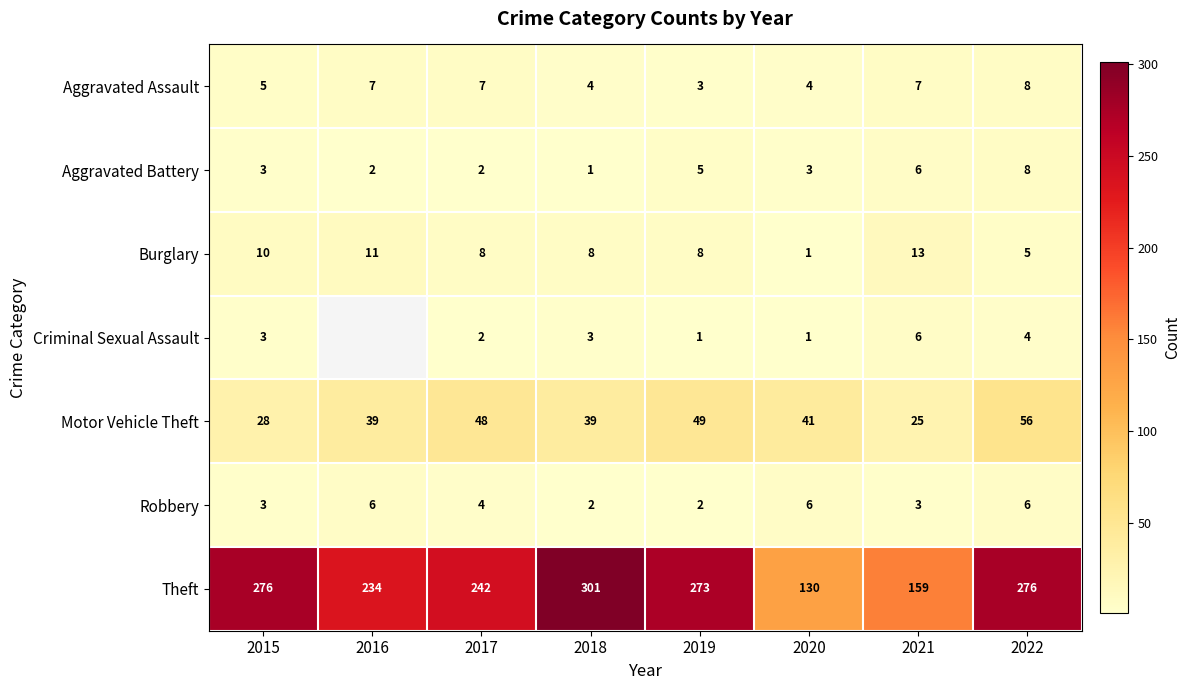

At which label does Motor Vehicle Theft reach its minimum?

2021